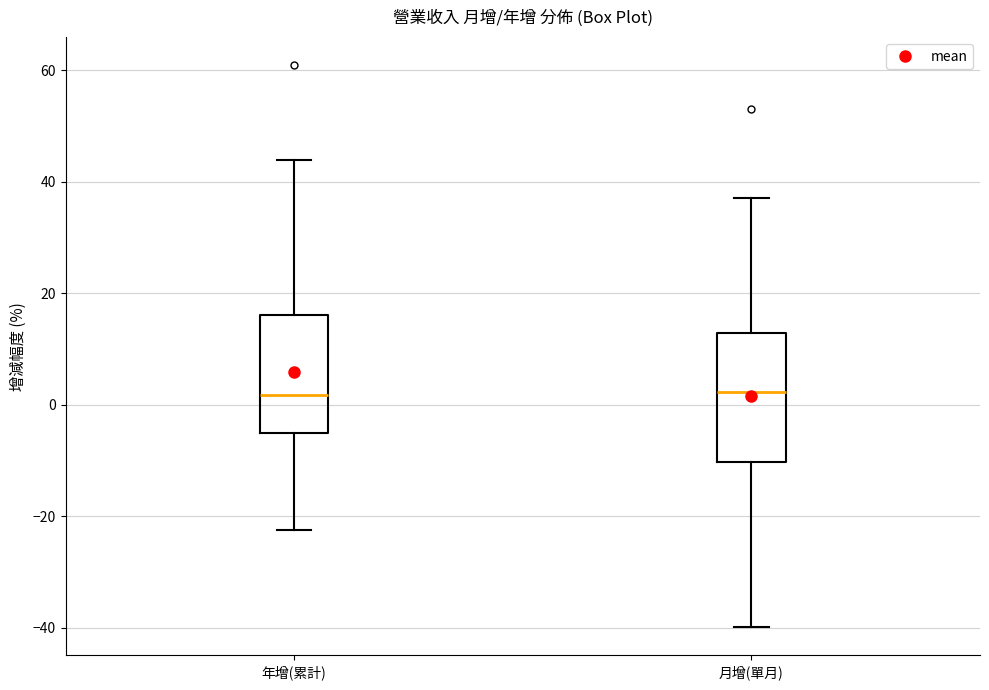

Reading left to right, read every box against the y-axis: the position of its median line, the range the box covers, and the ends of its whiskers. The values are not printed on the chart, so give them approximately, as read against the axis.

年增(累計): median 2, box -6 to 16, whiskers -22 to 44
月增(單月): median 2, box -10 to 12, whiskers -40 to 38